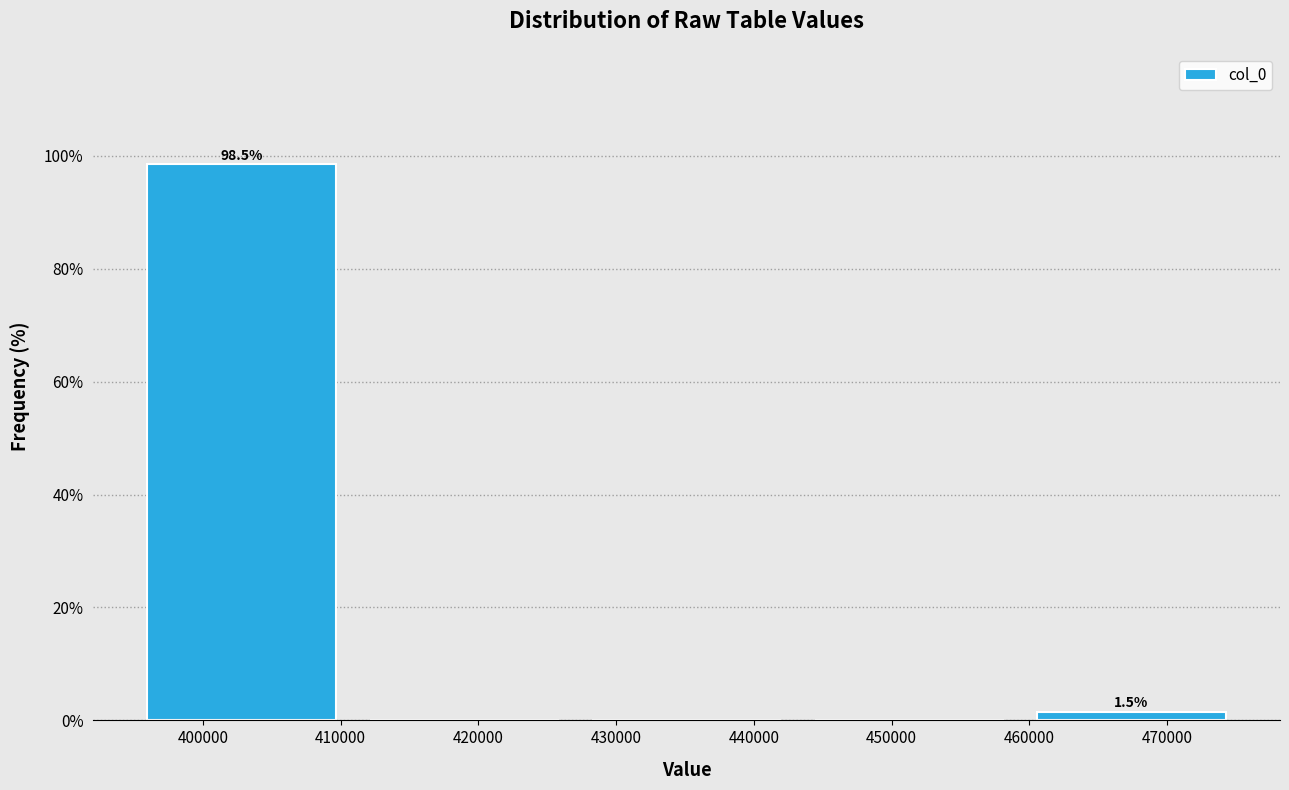

Which range on the x-axis has the tallest bar?

395000 to 411000